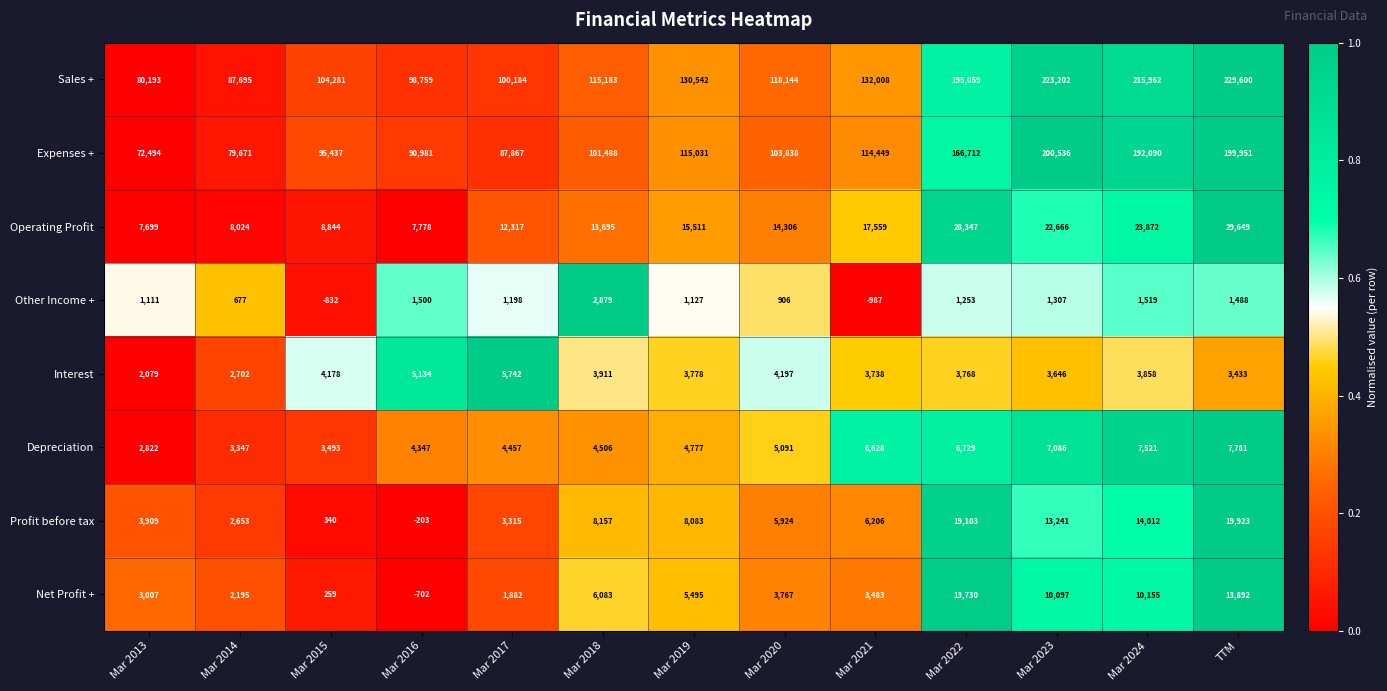

At how many categories does at least one series exceed 0?

13